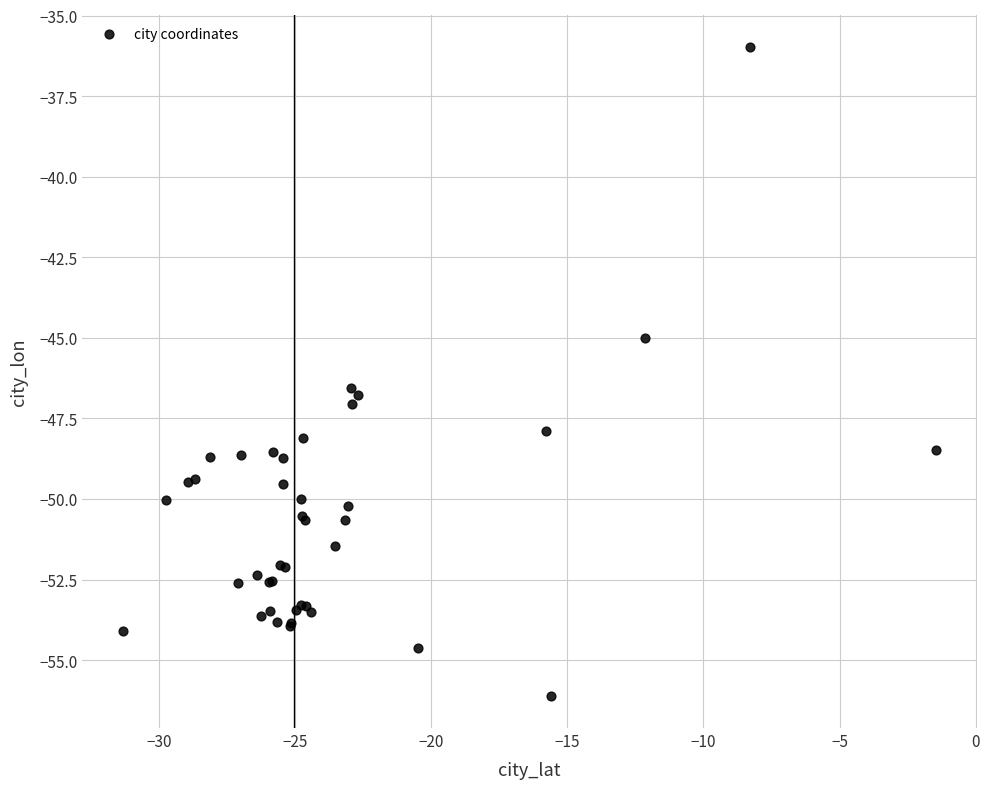

What Y value in the scatter plot is closest to -46?

-46.5